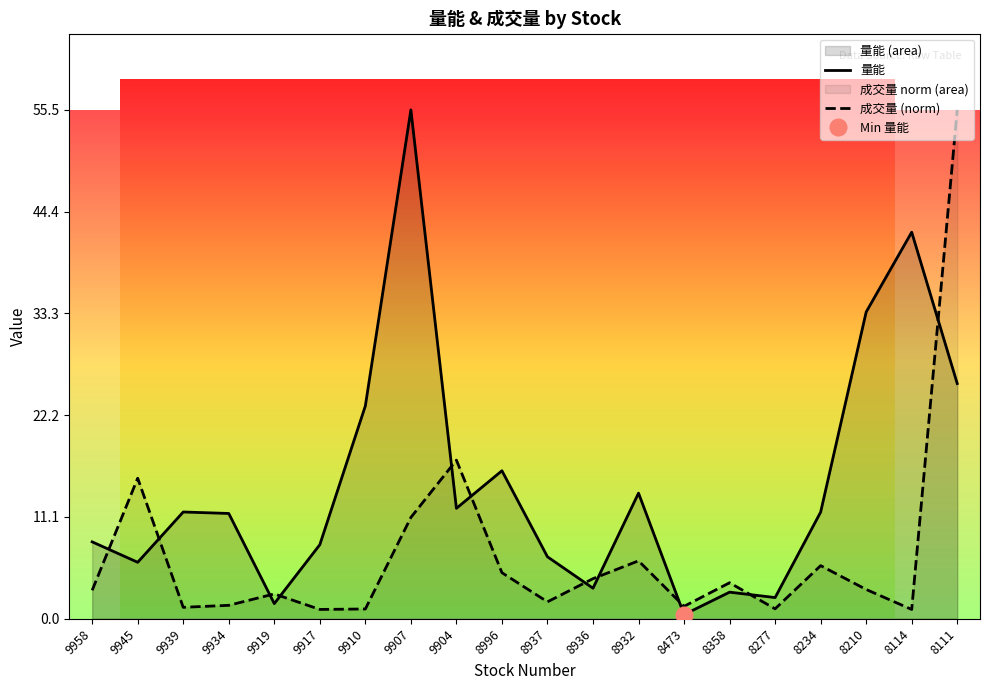

At which label does 成交量 (norm) first exceed 3?

9958